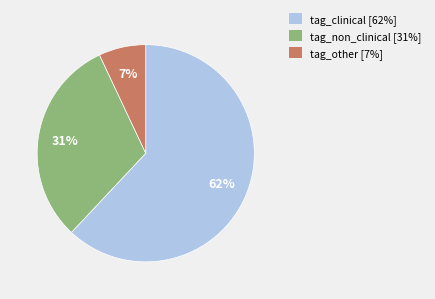

Which slice represents more than half of the pie?

tag_clinical